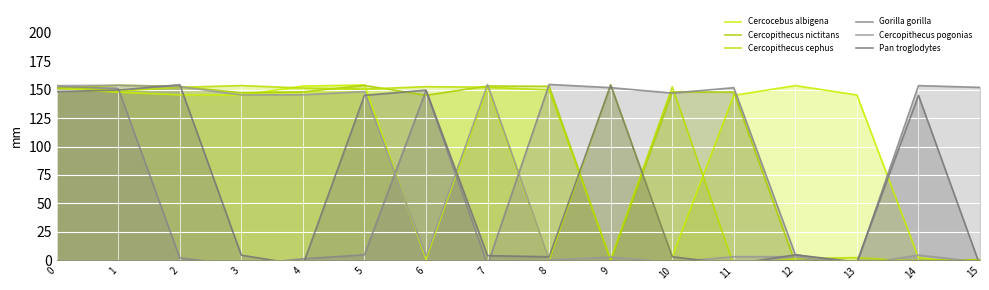

List the series in order of their peak value, lowest first.

Cercopithecus cephus, Cercopithecus nictitans, Pan troglodytes, Cercocebus albigena, Cercopithecus pogonias, Gorilla gorilla